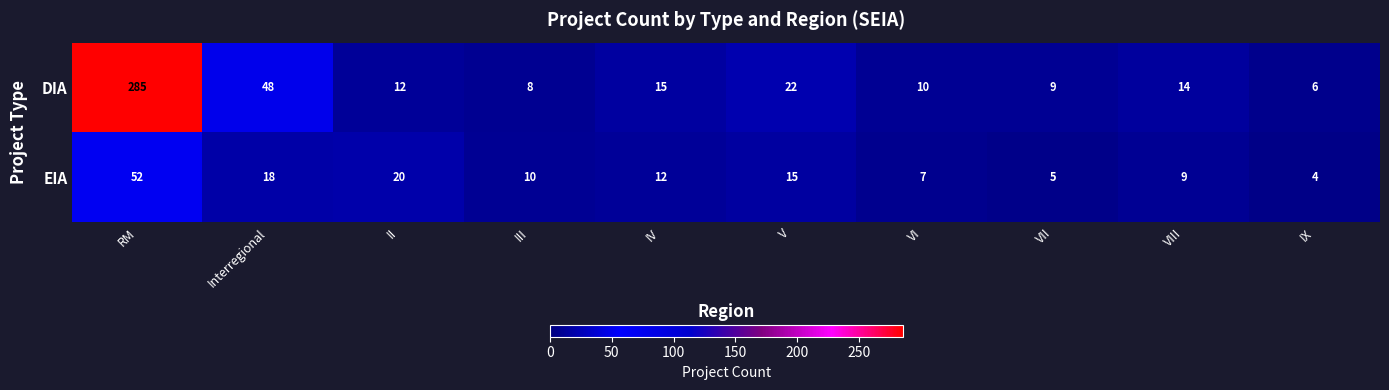

Is it true that DIA equals 3 at III?

False